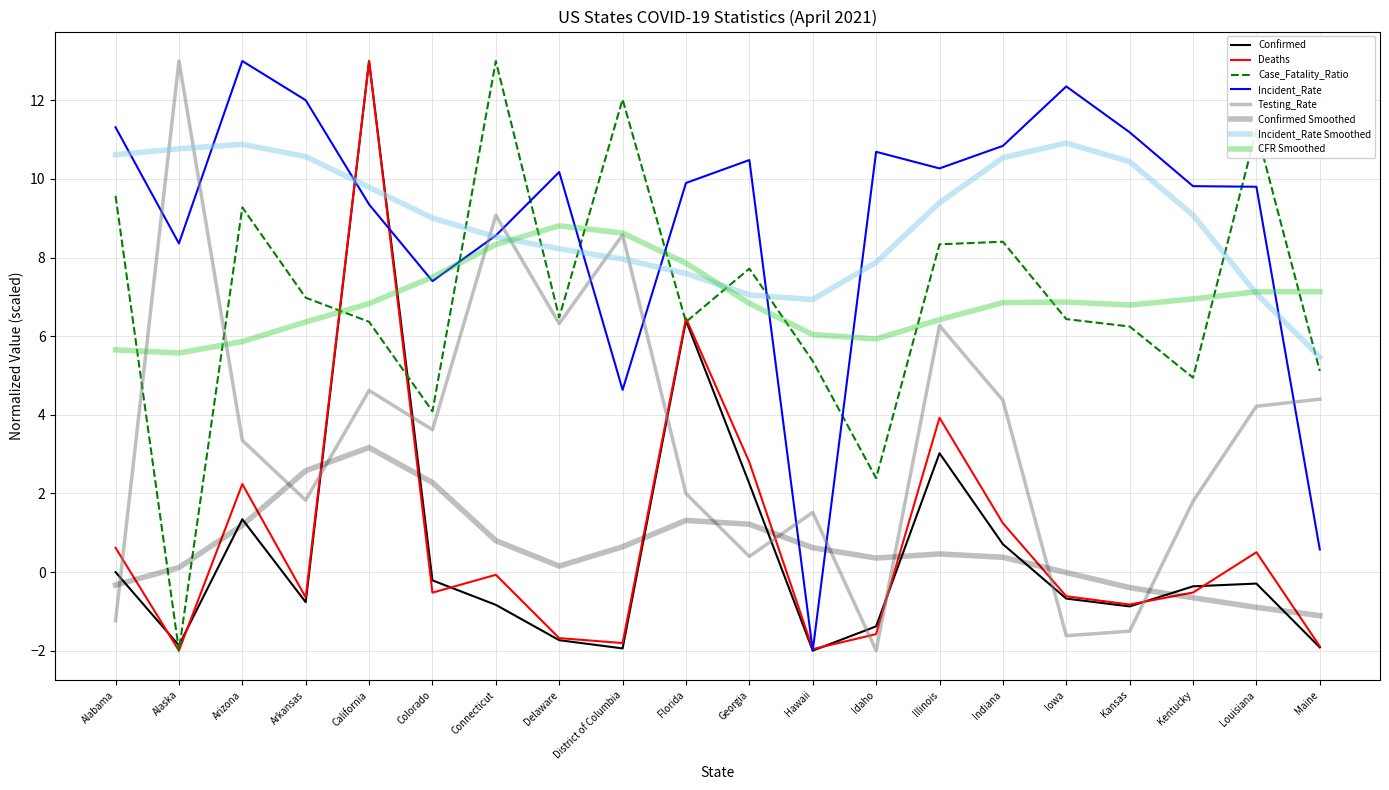

Is it true that Deaths equals -0.2 at Iowa?

False